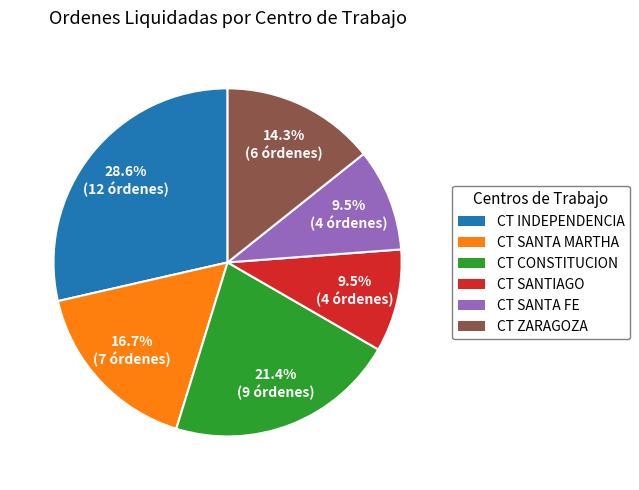

To the nearest percent, what portion does CT INDEPENDENCIA represent?

29%